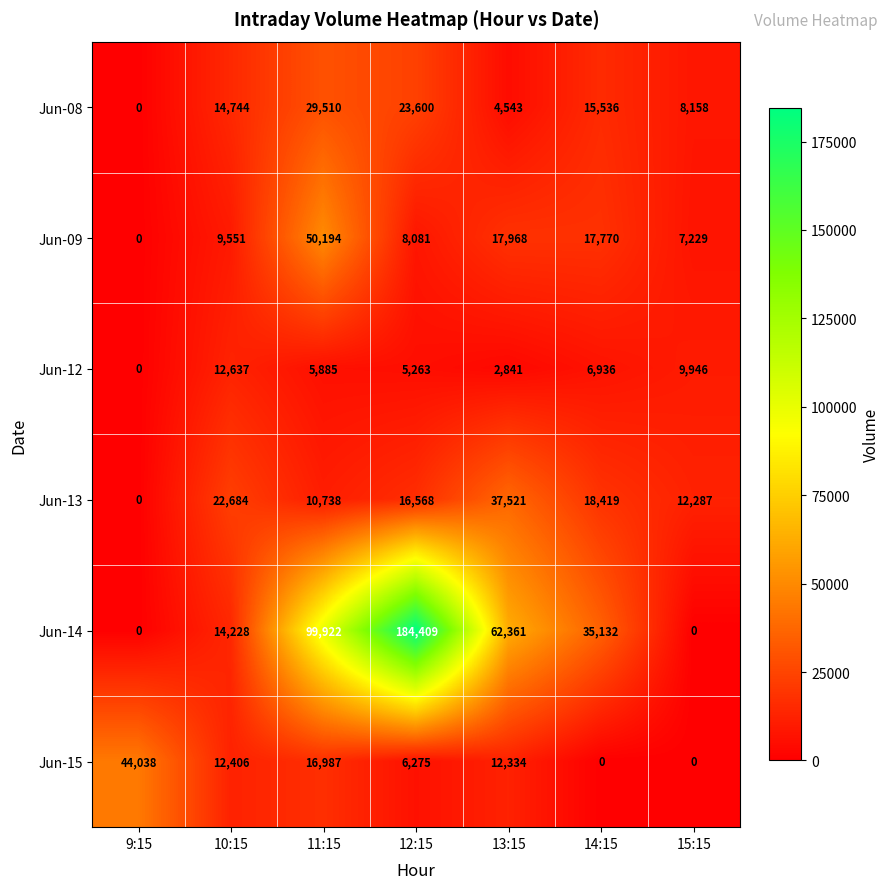

Where is Jun-13 nearest to the value 18760?

14:15